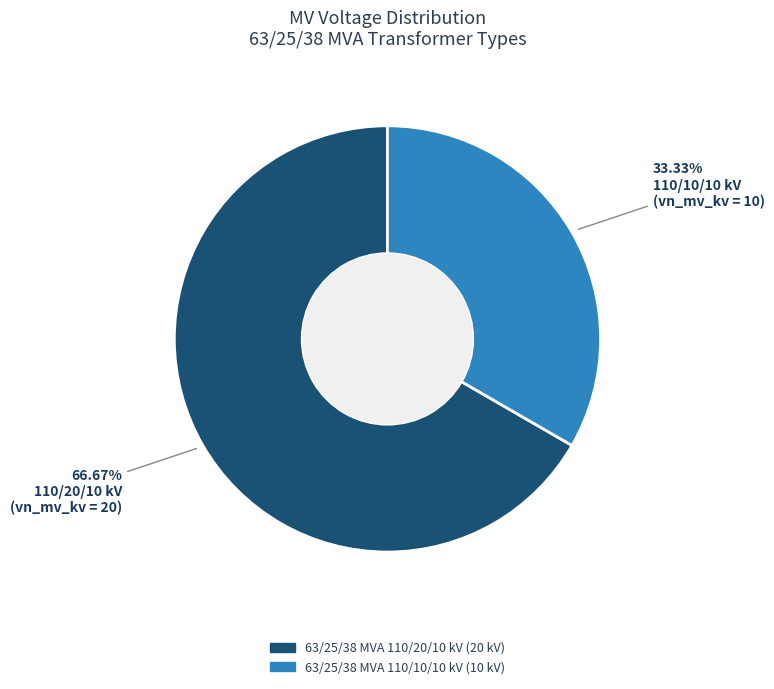

Which category has the smallest portion of the pie?

63/25/38 MVA 110/10/10 kV